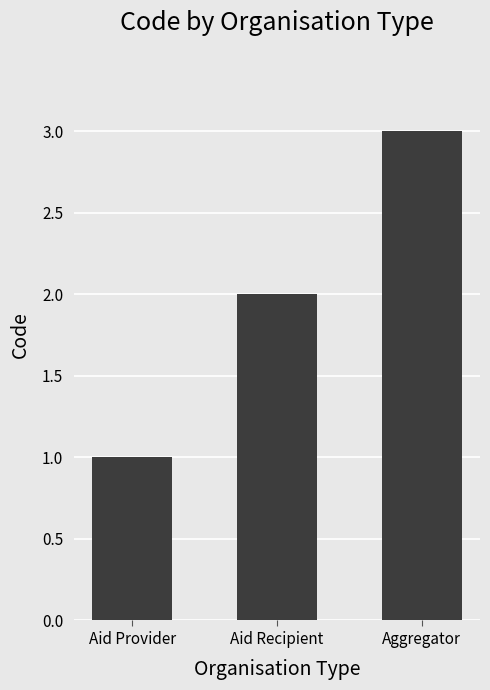

Reading left to right, transcribe all the data shown in this chart.

Aid Provider=1	Aid Recipient=2	Aggregator=3